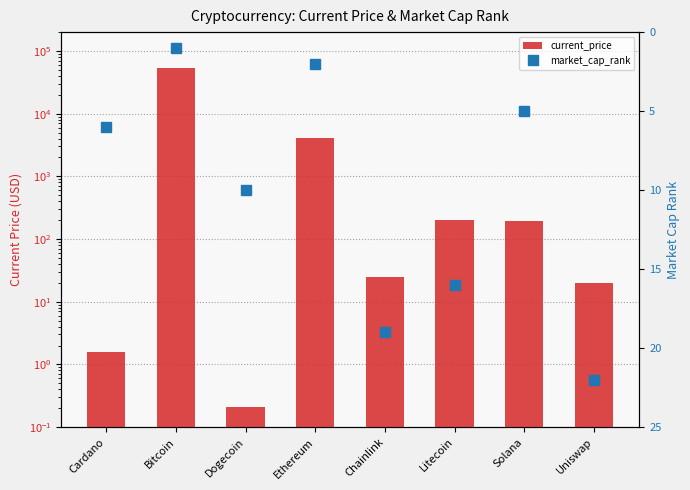

List the series in order of their peak value, highest first.

current_price, market_cap_rank